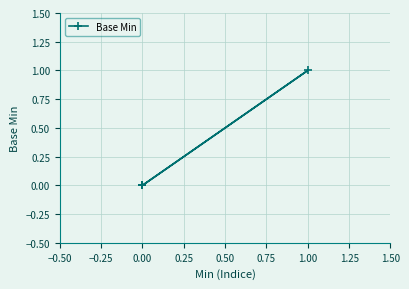

True or false: the data shows 0 at 0.00.

False